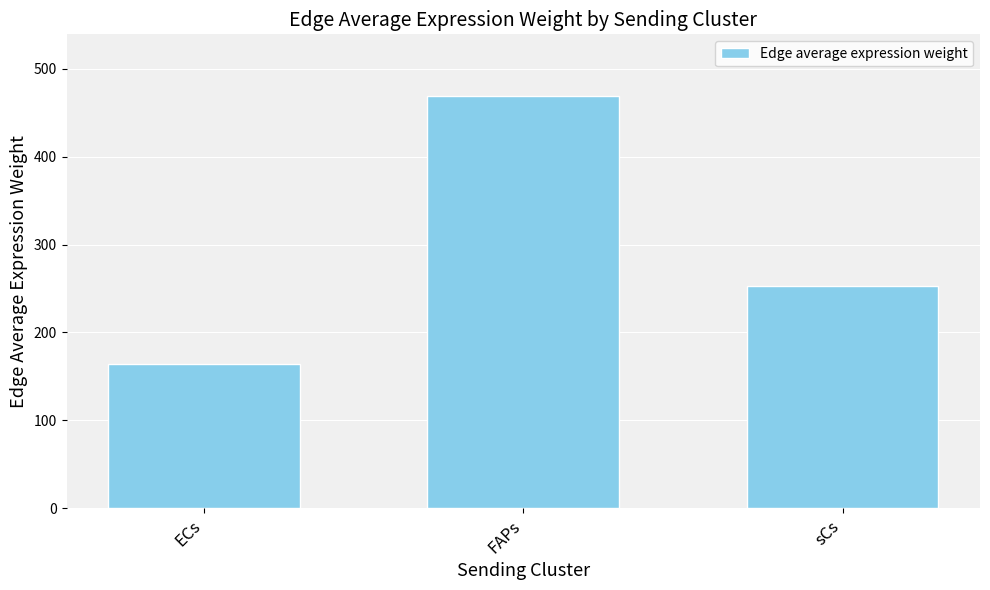

Reading left to right, extract all data points from this chart.

ECs=164.4	FAPs=469.0	sCs=252.4